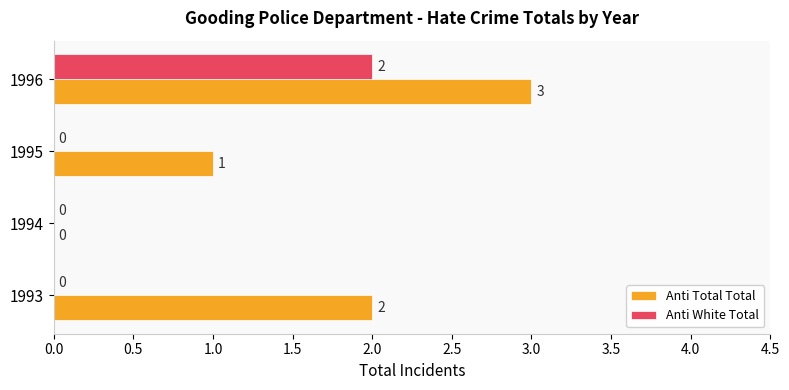

At which category is the sum across all series the highest?

1996